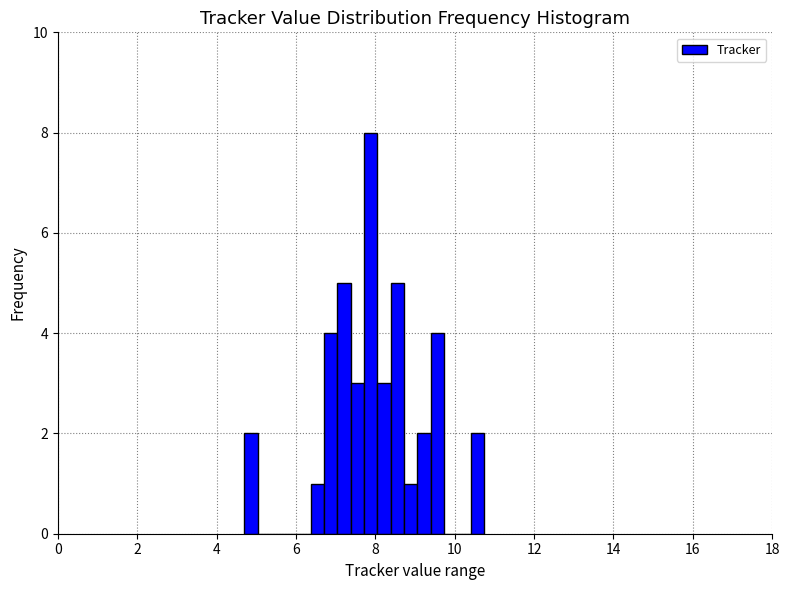

Around what value on the x-axis is the tallest bar? Give the approximate position of its centre, as read against the axis.

7.8